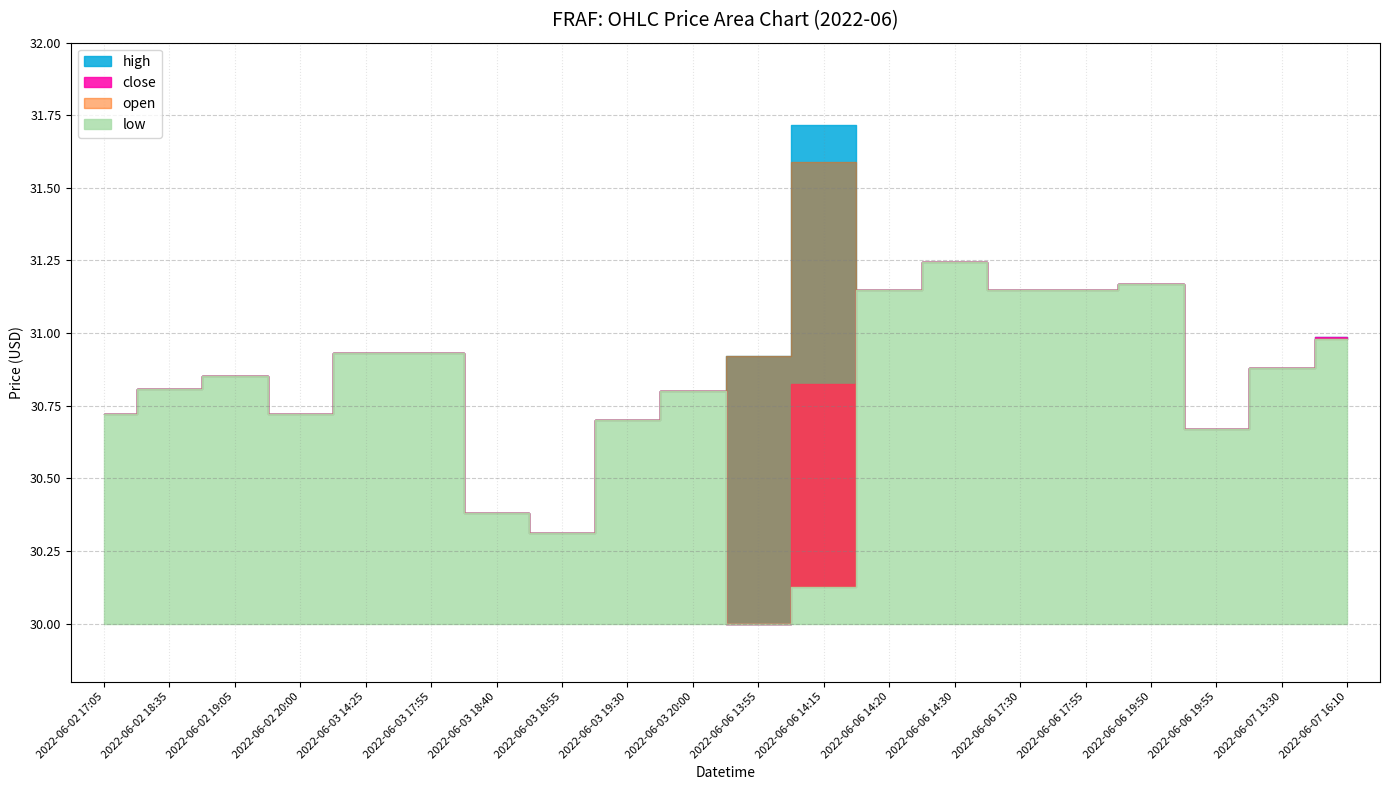

In close, how many points are higher than both neighbors (excluding endpoints)?

4